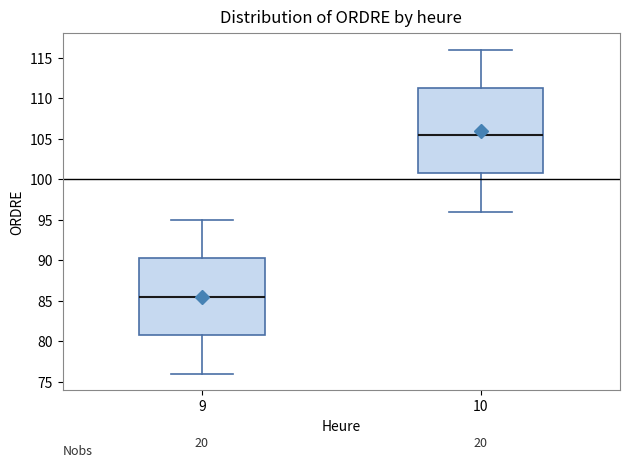

Which box is the tallest, from its lower edge to its upper edge?

10